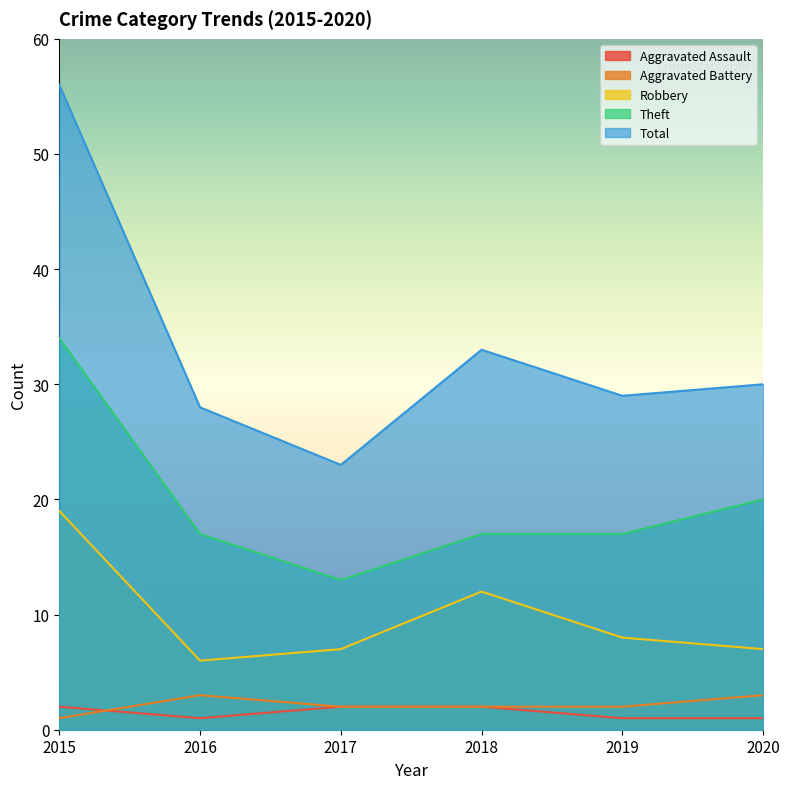

What is the spread (max minus min) of values at 2019?

28